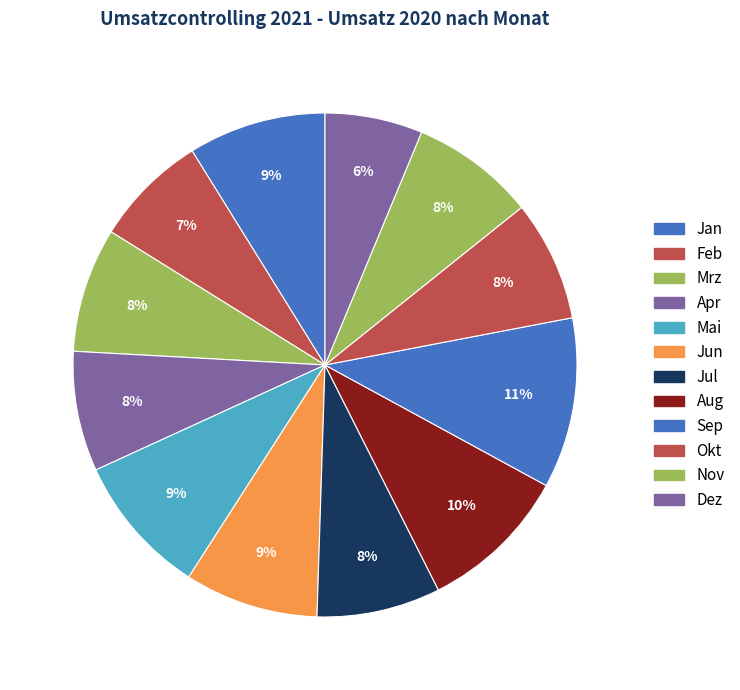

True or false: Sep accounts for 20% of the total.

False